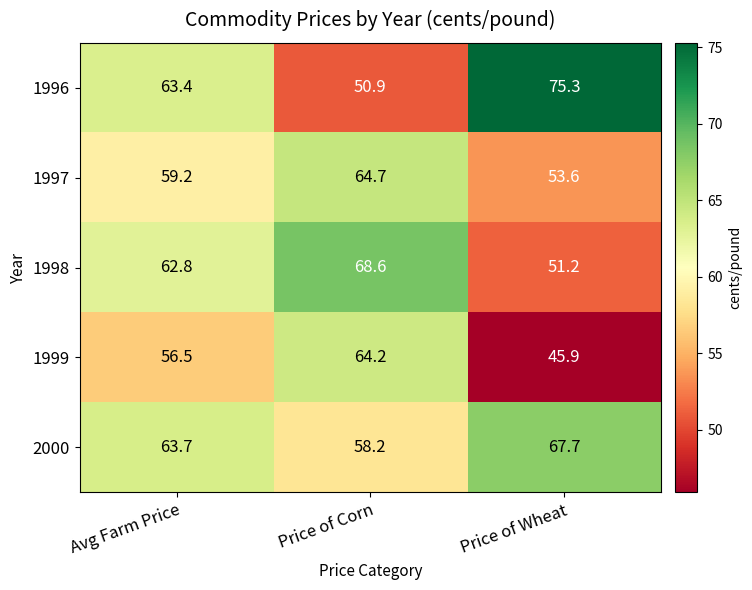

Count the number of data series in this chart.

5